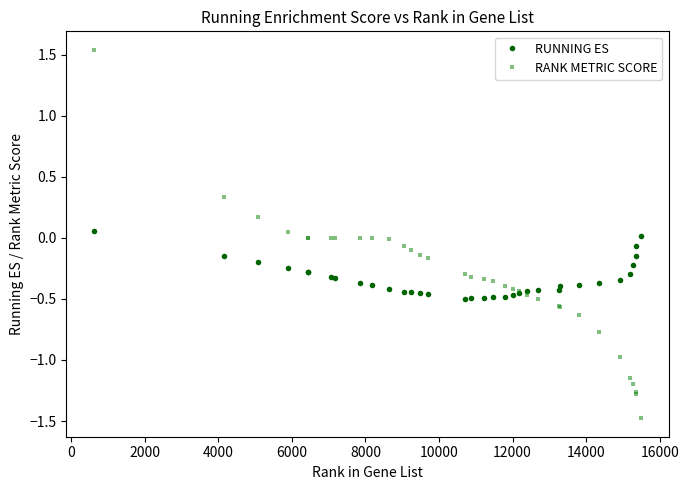

What is the value of the RANK METRIC SCORE point at the 3rd from the left?

0.2